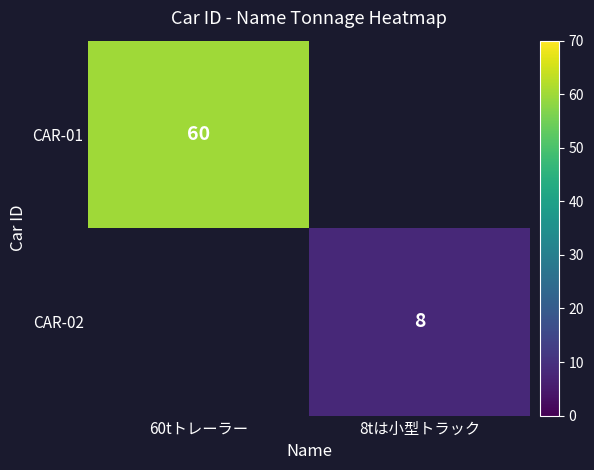

Is it true that CAR-02 equals 3 at 8tは小型トラック?

False